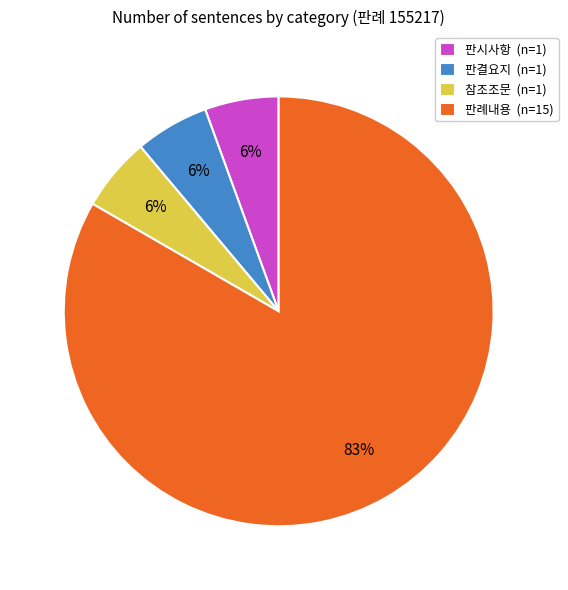

Which slice is the largest?

판례내용